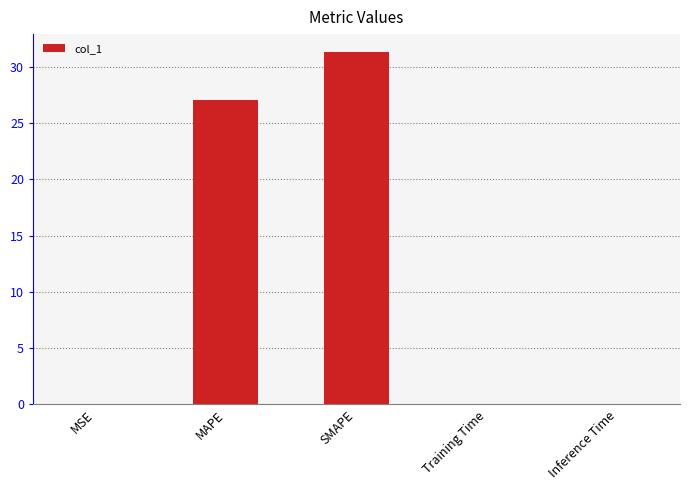

What is the maximum value shown in the chart?

31.3